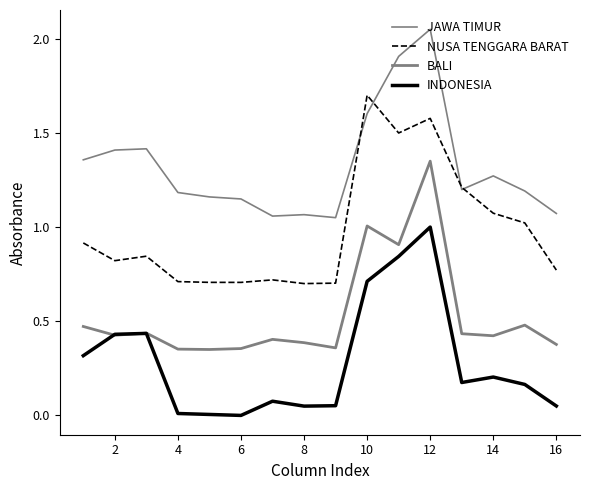

Which series has the widest spread of values?

INDONESIA